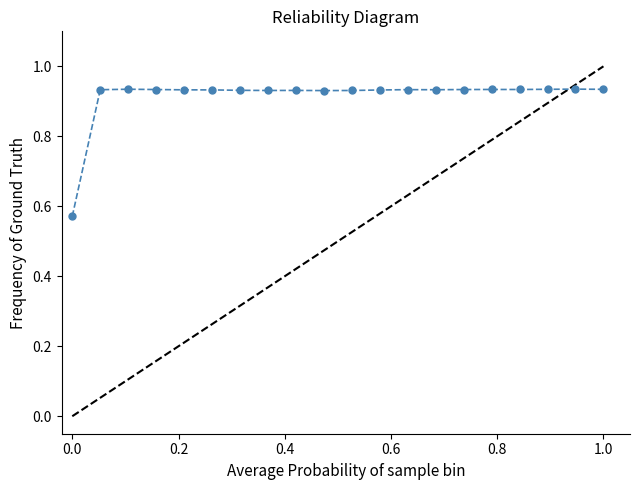

What is the sum of all values?

18.3